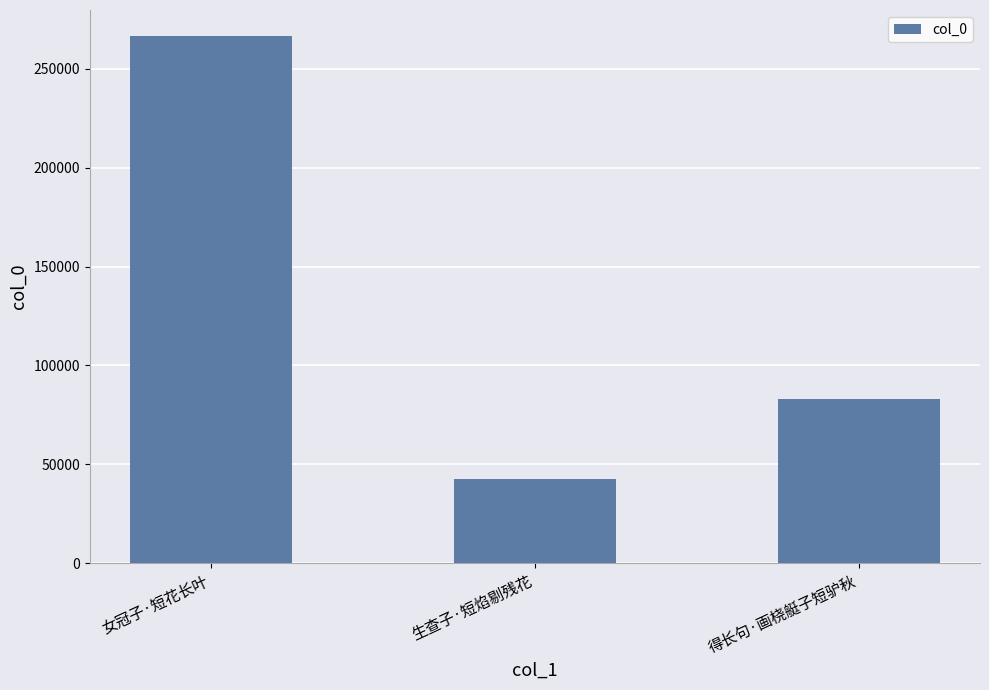

How many categories are shown in the chart?

3